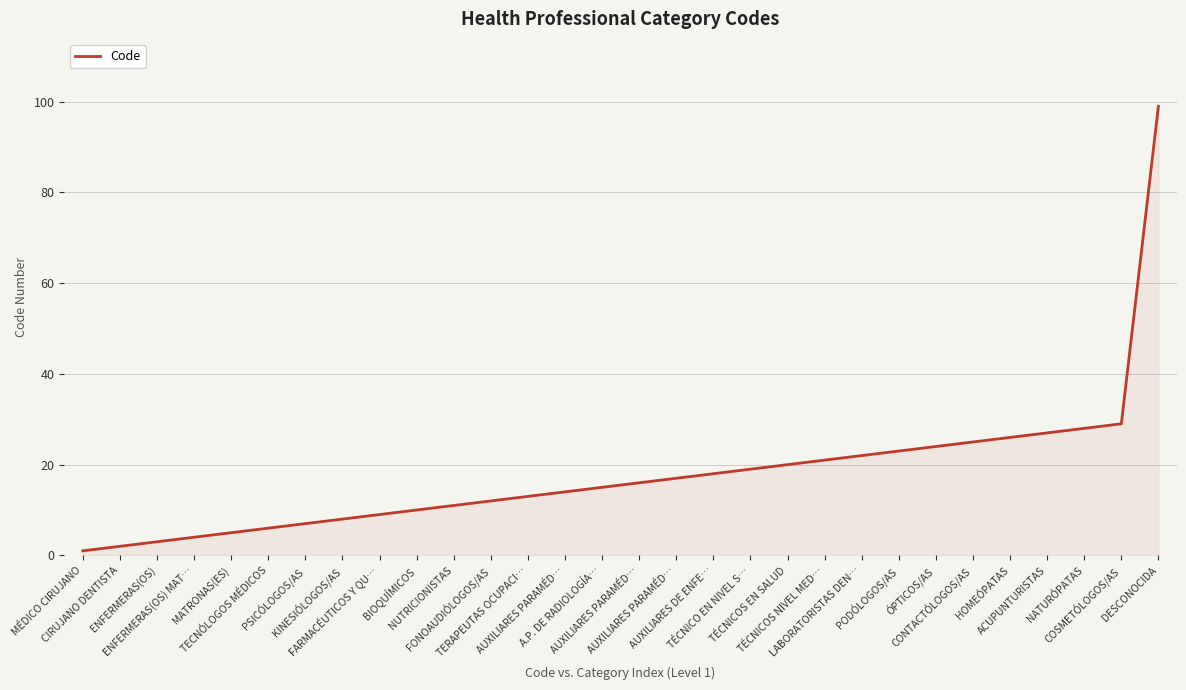

Does the chart have visible grid lines?

Yes